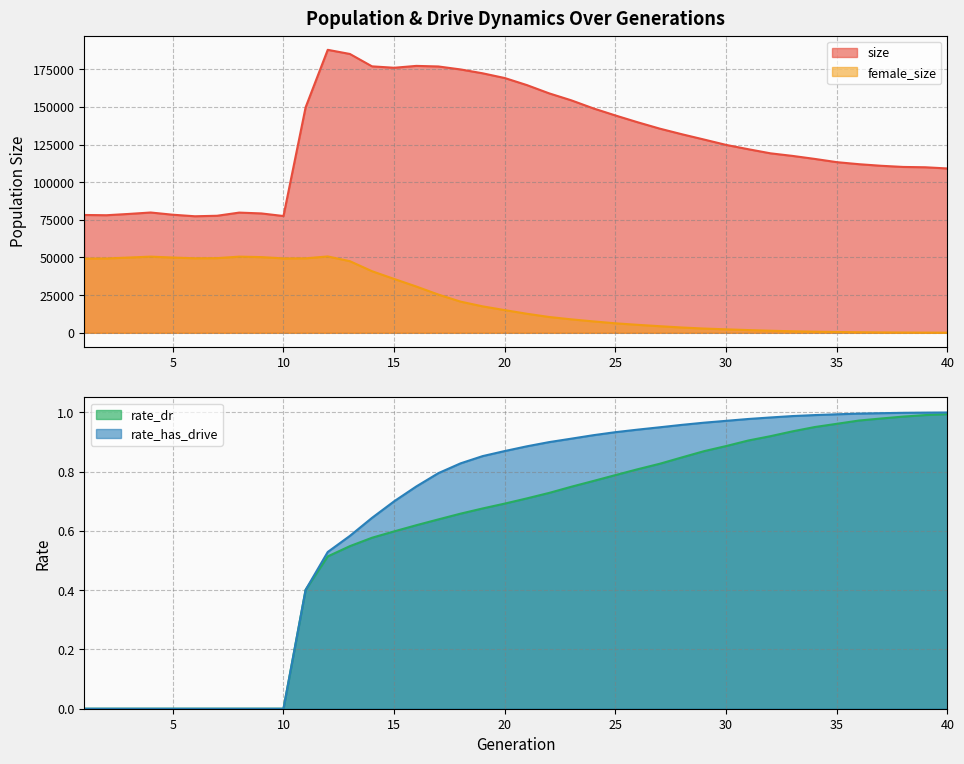

Reading left to right, list all the values displayed in this chart.

size: 1=78222.0	2=78050.0	3=78901.0	4=79859.0	5=78384.0	6=77364.0	7=77698.0	8=79796.0	9=79245.0	10=77524.0	11=149688.0	12=187863.0	13=185111.0	14=176890.0	15=175947.0	16=177193.0	17=176810.0	18=174840.0	19=172270.0	20=169129.0	21=164438.0	22=158977.0	23=154356.0	24=148986.0	25=144275.0	26=139781.0	27=135542.0	28=131820.0	29=128305.0	30=124737.0	31=121883.0	32=119154.0	33=117436.0	34=115445.0	35=113286.0	36=111931.0	37=110883.0	38=110107.0	39=109890.0	40=109098.0
female_size: 1=49244.0	2=49346.0	3=49944.0	4=50569.0	5=49950.0	6=49474.0	7=49564.0	8=50557.0	9=50256.0	10=49385.0	11=49434.0	12=50687.0	13=47544.0	14=40888.0	15=35754.0	16=30731.0	17=25372.0	18=20695.0	19=17548.0	20=15051.0	21=12636.0	22=10500.0	23=8933.0	24=7567.0	25=6297.0	26=5294.0	27=4381.0	28=3514.0	29=2821.0	30=2303.0	31=1804.0	32=1375.0	33=1000.0	34=742.0	35=531.0	36=361.0	37=247.0	38=159.0	39=100.0	40=68.0
rate_dr: 1=0.0	2=0.0	3=0.0	4=0.0	5=0.0	6=0.0	7=0.0	8=0.0	9=0.0	10=0.0	11=0.4	12=0.5	13=0.5	14=0.6	15=0.6	16=0.6	17=0.6	18=0.7	19=0.7	20=0.7	21=0.7	22=0.7	23=0.7	24=0.8	25=0.8	26=0.8	27=0.8	28=0.8	29=0.9	30=0.9	31=0.9	32=0.9	33=0.9	34=1.0	35=1.0	36=1.0	37=1.0	38=1.0	39=1.0	40=1.0
rate_has_drive: 1=0.0	2=0.0	3=0.0	4=0.0	5=0.0	6=0.0	7=0.0	8=0.0	9=0.0	10=0.0	11=0.4	12=0.5	13=0.6	14=0.6	15=0.7	16=0.7	17=0.8	18=0.8	19=0.9	20=0.9	21=0.9	22=0.9	23=0.9	24=0.9	25=0.9	26=0.9	27=0.9	28=1.0	29=1.0	30=1.0	31=1.0	32=1.0	33=1.0	34=1.0	35=1.0	36=1.0	37=1.0	38=1.0	39=1.0	40=1.0